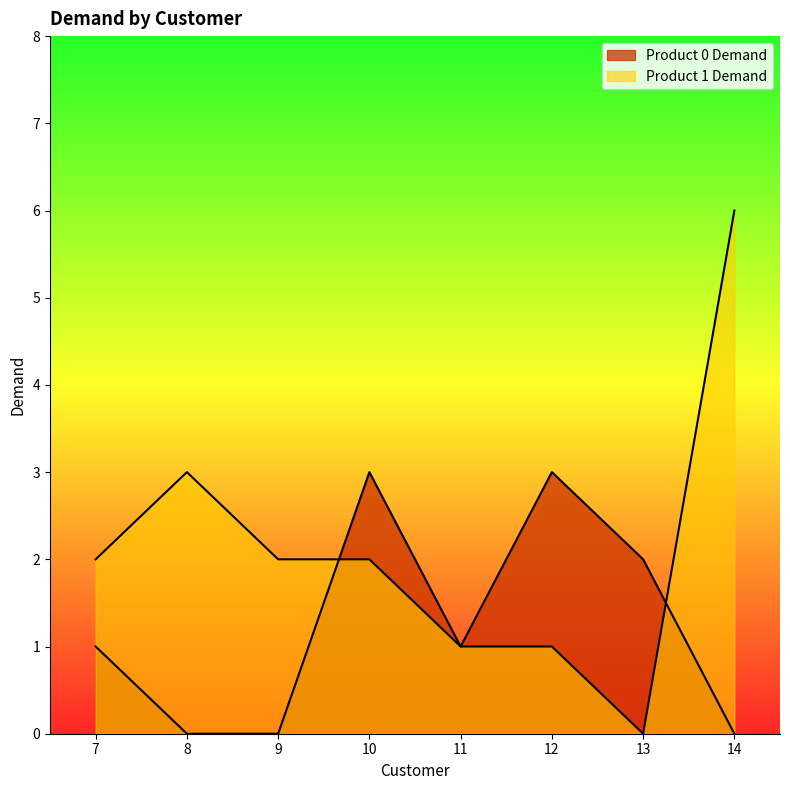

How many intersections are there between Product 0 Demand and Product 1 Demand?

2